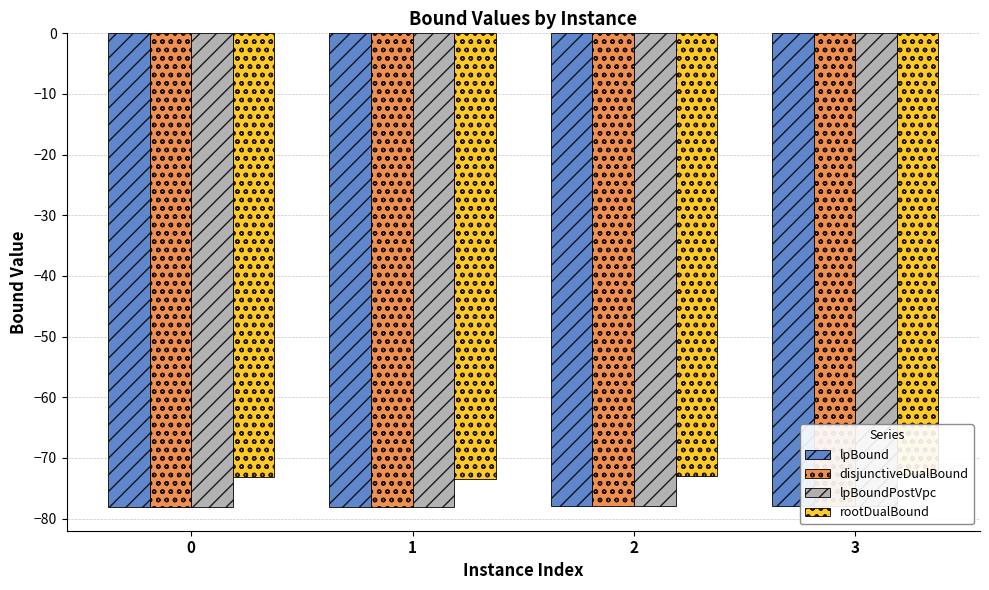

List the series in order of their peak value, lowest first.

lpBound, disjunctiveDualBound, lpBoundPostVpc, rootDualBound